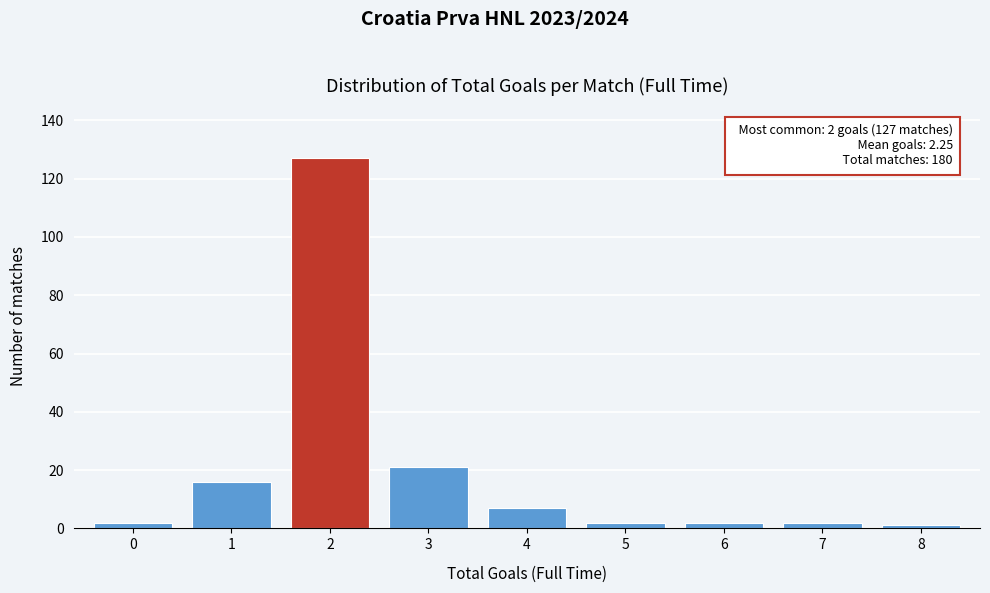

Reading left to right, extract all data points from this chart.

2	16	127	21	7	2	2	2	1